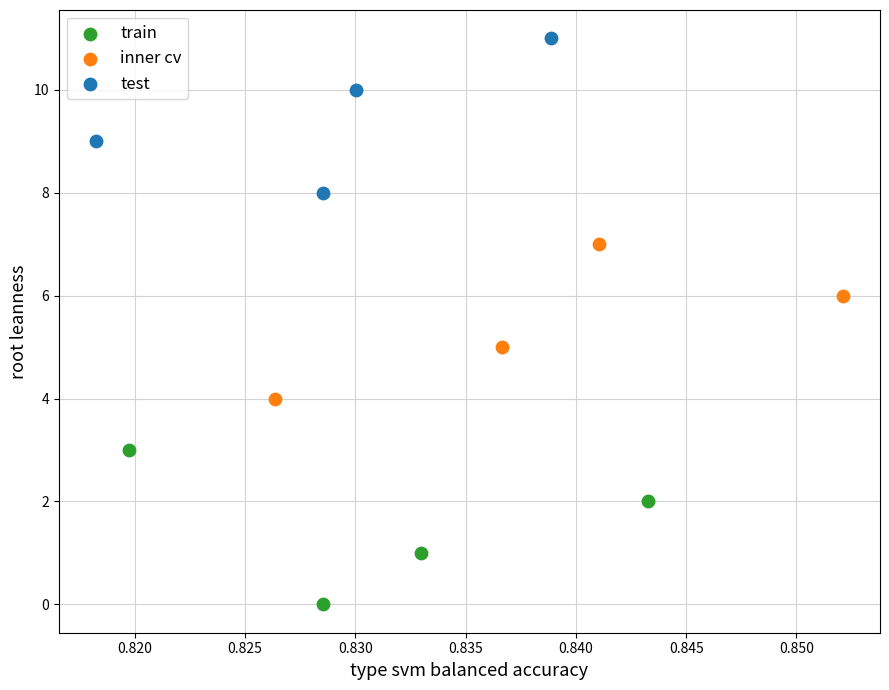

Which series contains the lowest Y value?

train